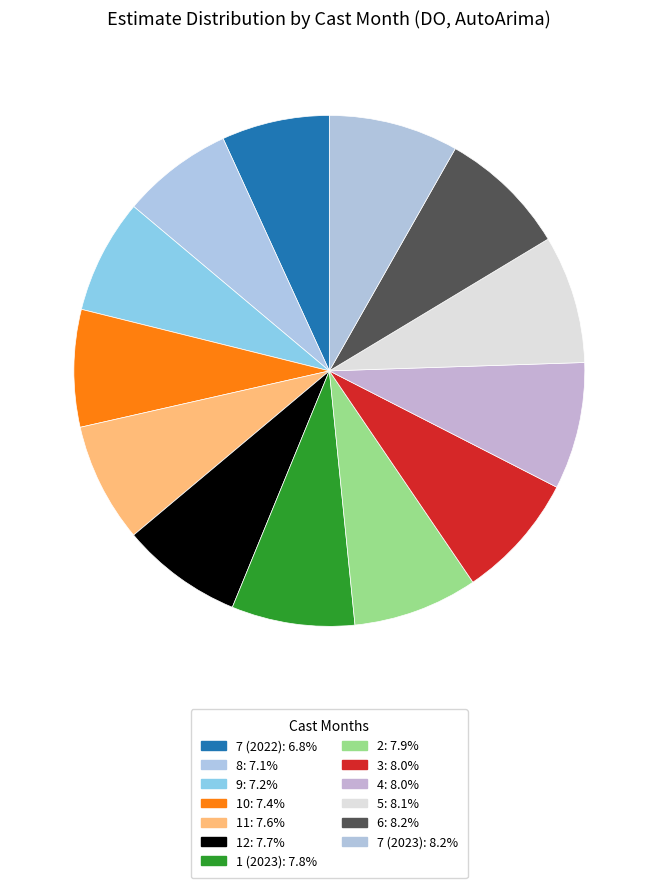

How many slices are in this pie chart?

13